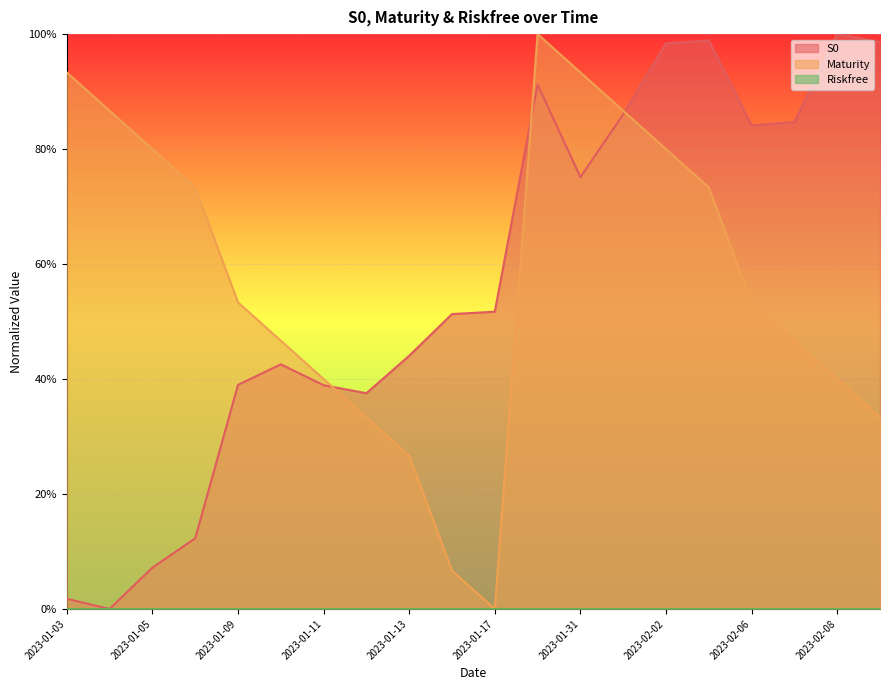

True or false: S0 and Maturity cross at least once.

True